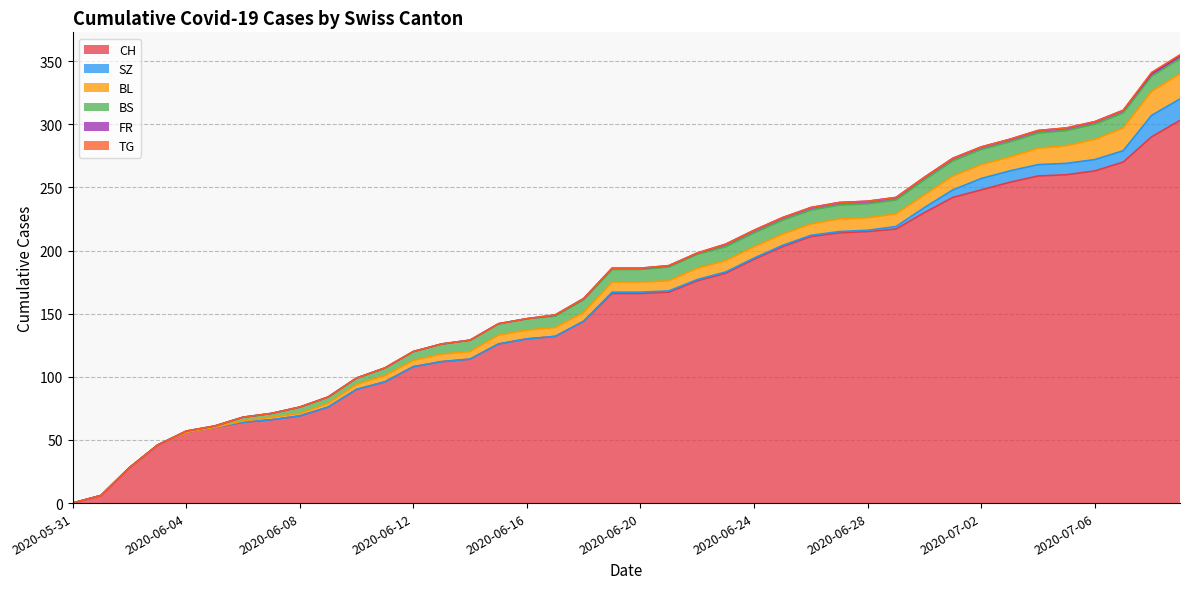

List the labels in order of FR value, smallest first.

2020-05-31, 2020-06-01, 2020-06-02, 2020-06-03, 2020-06-04, 2020-06-05, 2020-06-06, 2020-06-07, 2020-06-08, 2020-06-09, 2020-06-10, 2020-06-11, 2020-06-12, 2020-06-13, 2020-06-14, 2020-06-15, 2020-06-16, 2020-06-17, 2020-06-18, 2020-06-19, 2020-06-20, 2020-06-21, 2020-06-22, 2020-06-23, 2020-06-24, 2020-06-25, 2020-06-26, 2020-06-27, 2020-06-28, 2020-06-29, 2020-06-30, 2020-07-01, 2020-07-02, 2020-07-03, 2020-07-04, 2020-07-05, 2020-07-06, 2020-07-07, 2020-07-08, 2020-07-09